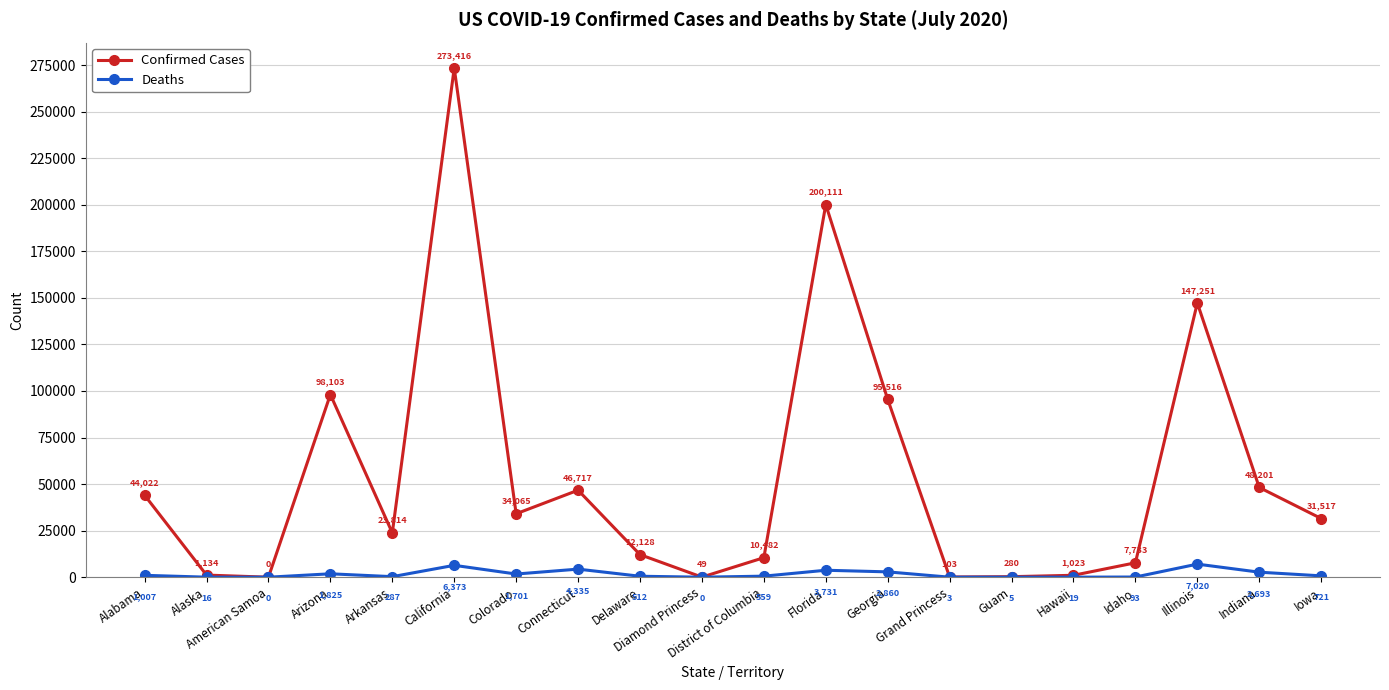

What is the difference between the Confirmed Cases values at Grand Princess and Diamond Princess?

54